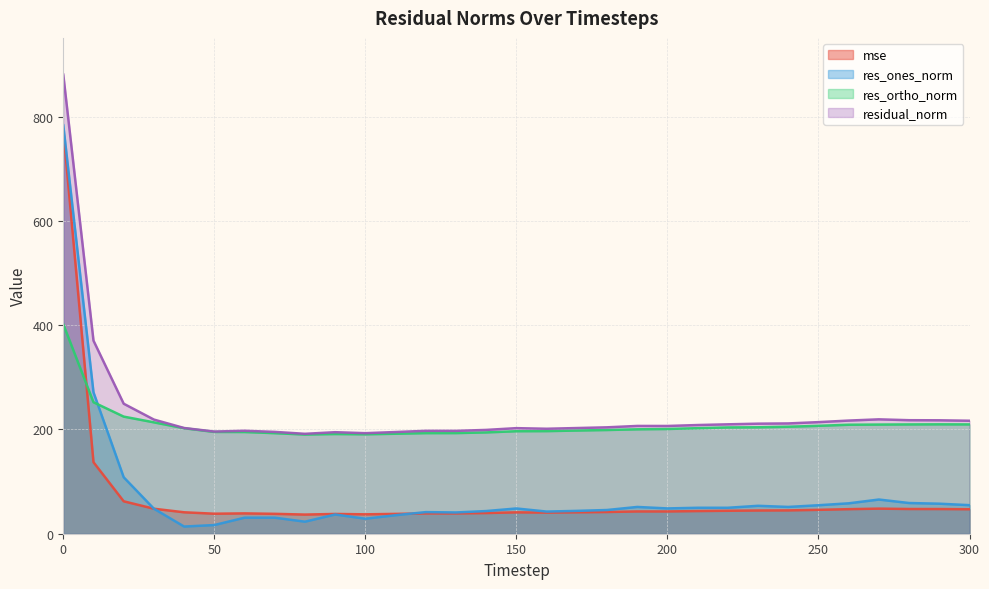

What is the sum of the res_ones_norm values at 280 and 210?

108.7